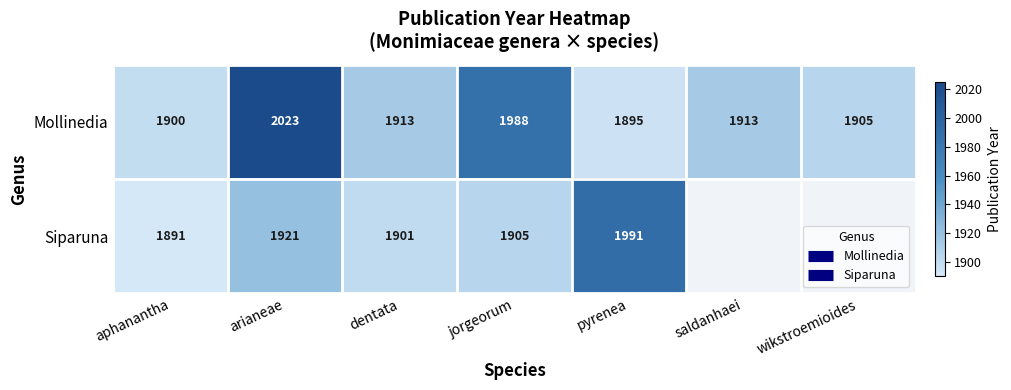

Which category has the highest value across all series?

arianeae